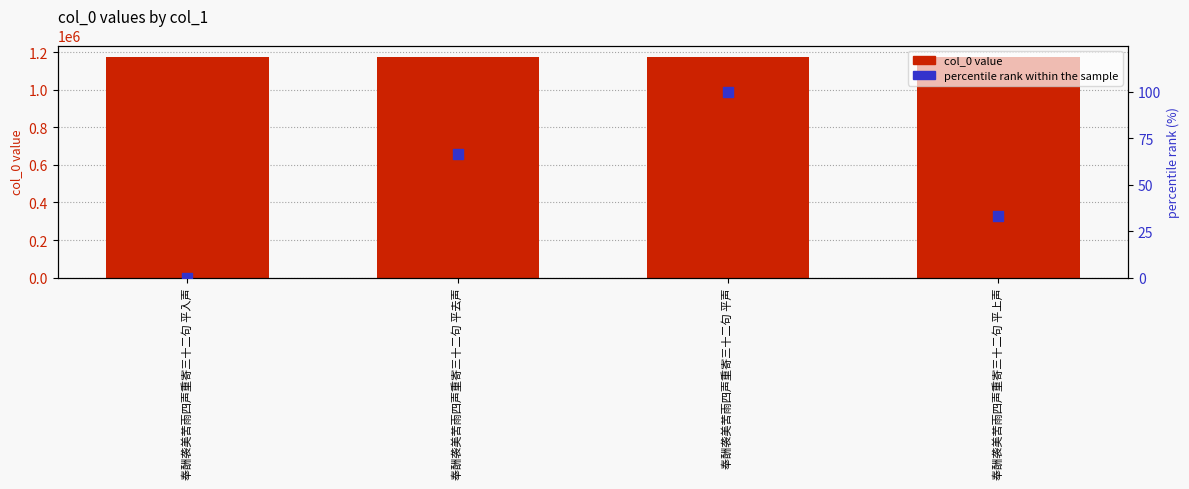

What are all the series names shown in the legend?

col_0, percentile rank within the sample